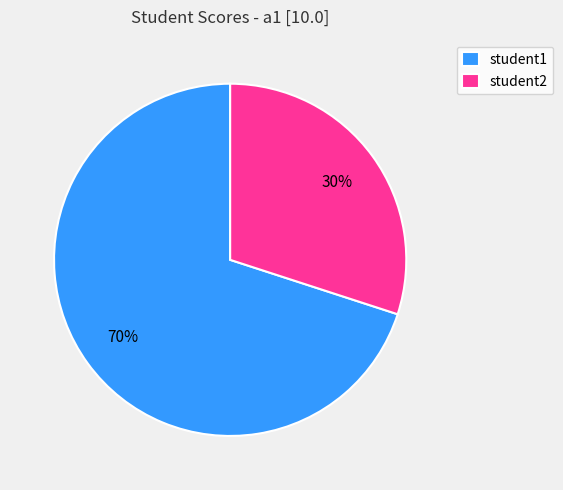

Is it true that student1 is 79% of the pie?

False